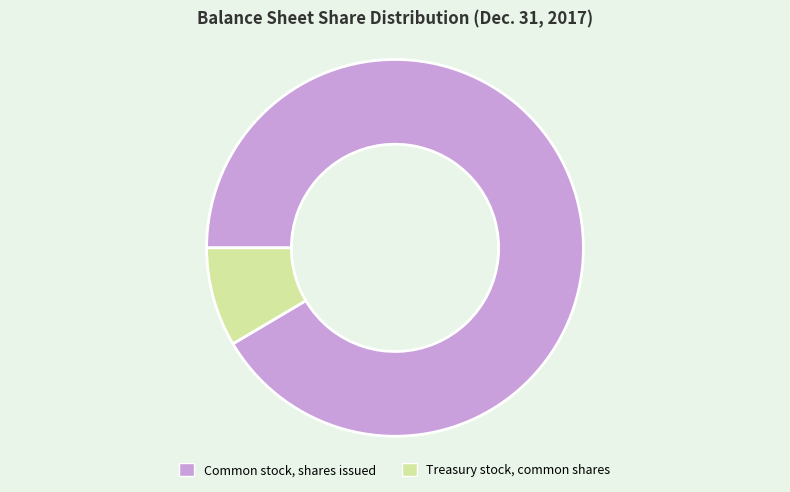

Combined, do Common stock, shares issued and Treasury stock, common shares account for over 50%?

Yes